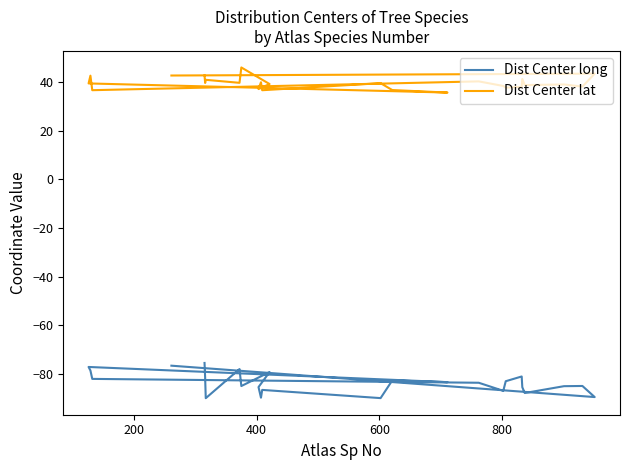

Reading left to right, list all the values displayed in this chart.

Dist Center long: -75.4	-81.4	-89.9	-77.9	-84.9	-79.2	-85.3	-89.7	-86.5	-89.9	-82.6	-83.3	-77.1	-78.5	-82.0	-83.6	-86.9	-82.9	-81.0	-85.4	-87.8	-85.0	-84.9	-89.4	-76.5
Dist Center lat: 42.6	39.5	40.8	39.6	45.9	39.1	37.0	39.8	36.6	39.4	36.6	35.6	39.3	42.5	36.6	40.2	38.3	37.6	38.0	41.2	38.7	38.9	38.0	43.4	42.6